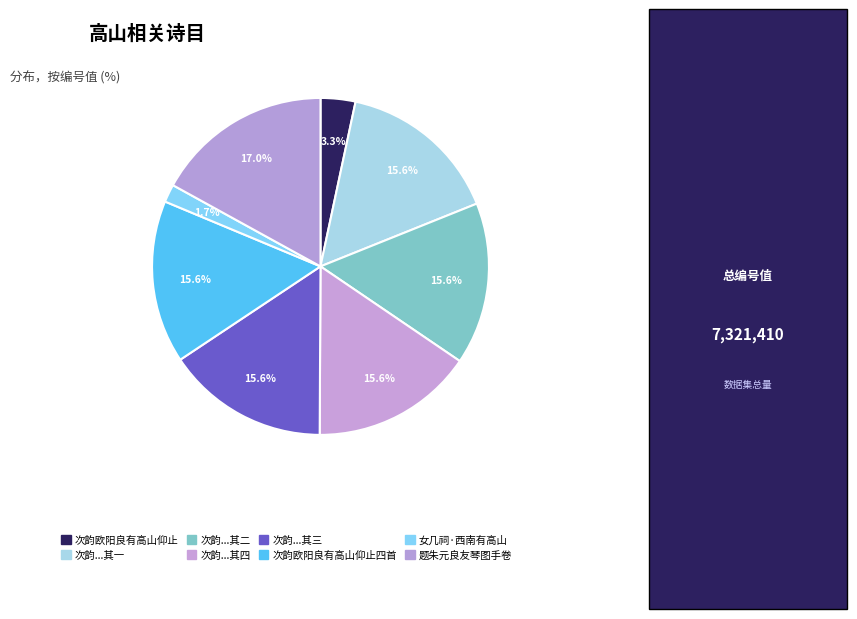

Does any single category account for the majority?

No